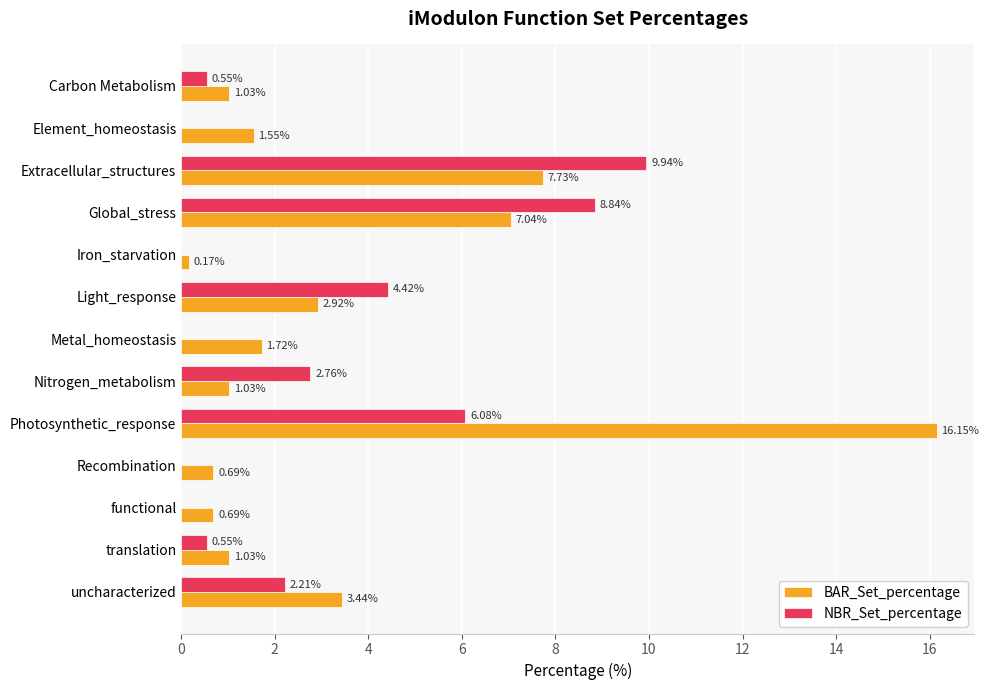

What is the sum of all NBR_Set_percentage values?

35.4